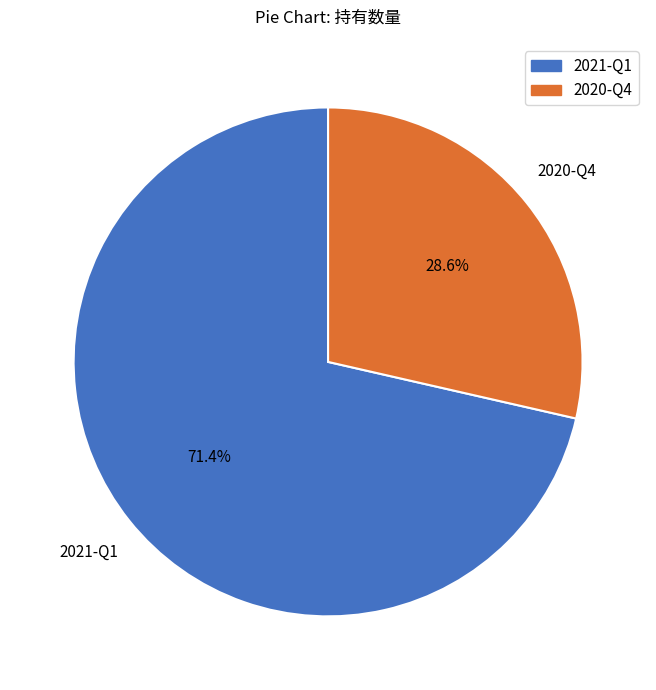

What percentage is the 2021-Q1 slice, to the nearest percent?

71%